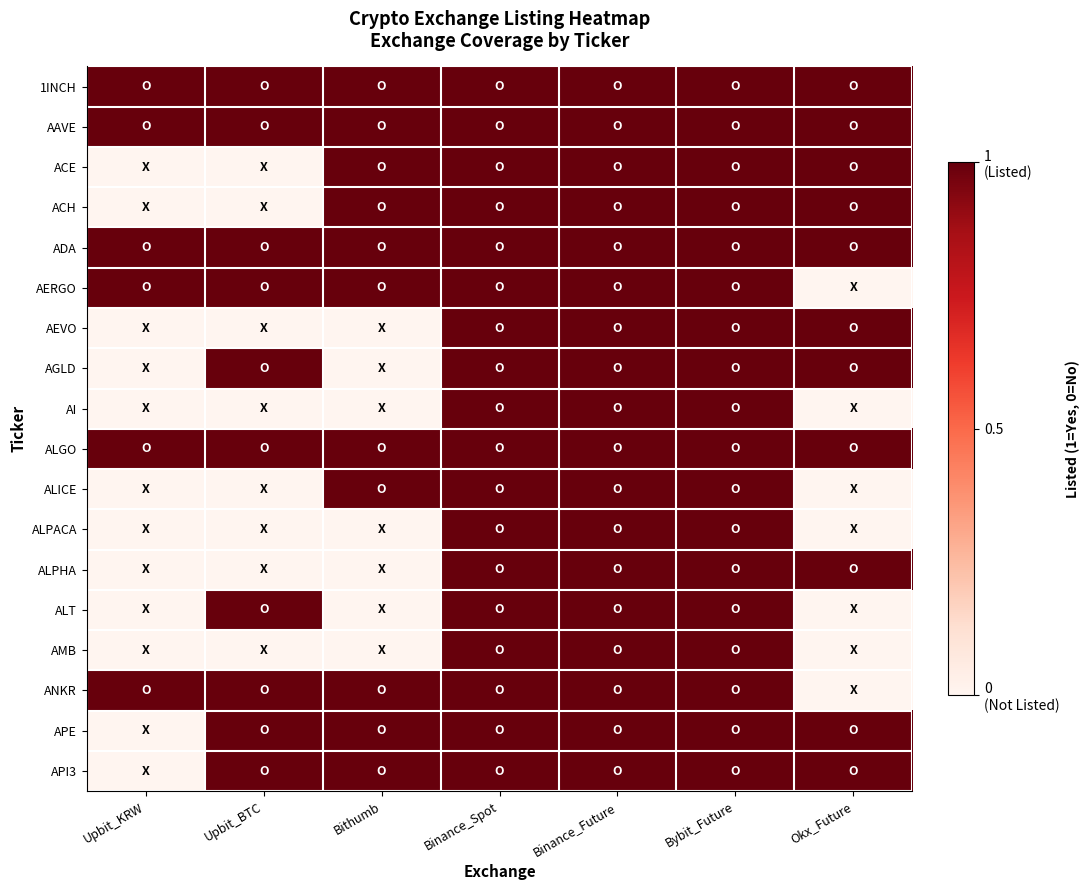

Rank the series at Bybit_Future from highest to lowest value.

1INCH, AAVE, ACE, ACH, ADA, AERGO, AEVO, AGLD, AI, ALGO, ALICE, ALPACA, ALPHA, ALT, AMB, ANKR, APE, API3